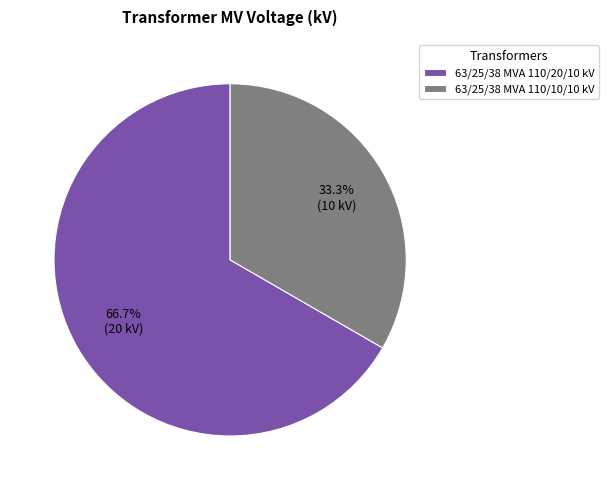

To the nearest percent, what percentage of the pie is 63/25/38 MVA 110/10/10 kV?

33%